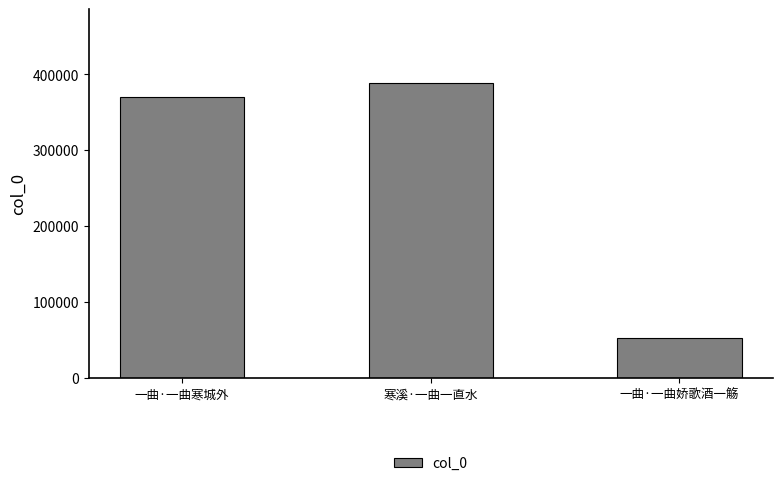

What is the difference between the values at 寒溪·一曲一直水 and 一曲·一曲寒城外?

18315